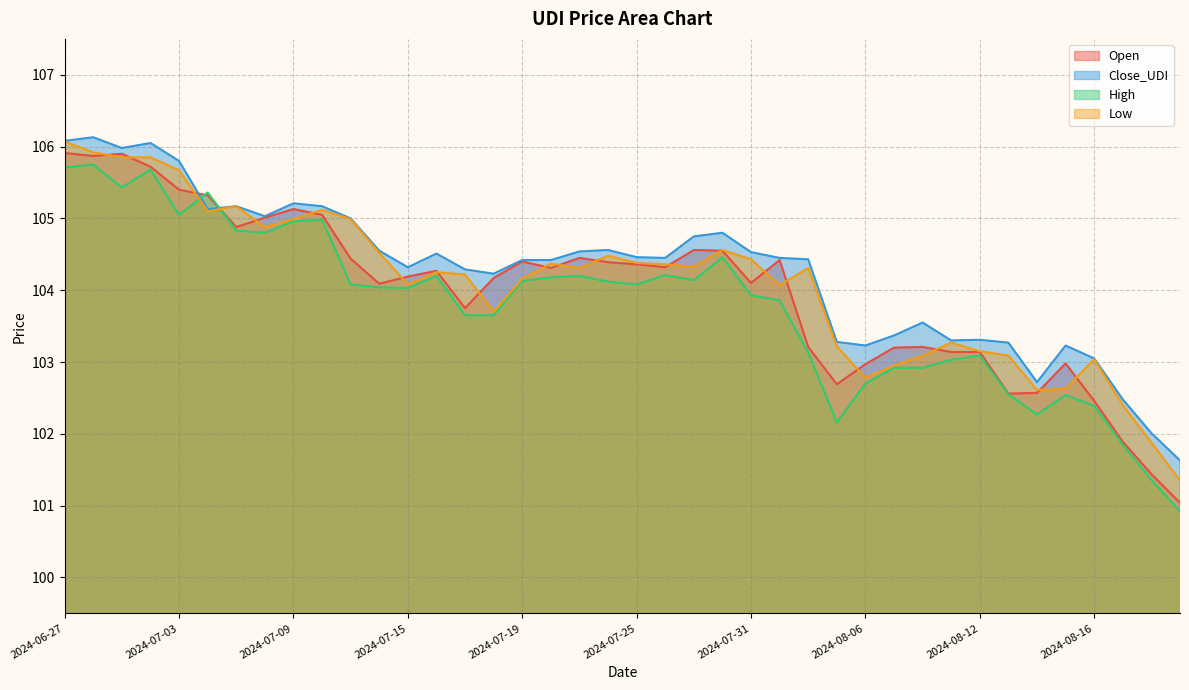

Reading left to right, extract all data points from this chart.

Open: 2024-06-27=105.9	2024-06-28=105.9	2024-07-01=105.9	2024-07-02=105.7	2024-07-03=105.4	2024-07-04=105.3	2024-07-05=104.9	2024-07-08=105.0	2024-07-09=105.1	2024-07-10=105.0	2024-07-11=104.4	2024-07-12=104.1	2024-07-15=104.2	2024-07-16=104.3	2024-07-17=103.8	2024-07-18=104.2	2024-07-19=104.4	2024-07-22=104.3	2024-07-23=104.5	2024-07-24=104.4	2024-07-25=104.4	2024-07-26=104.3	2024-07-29=104.6	2024-07-30=104.5	2024-07-31=104.1	2024-08-01=104.4	2024-08-02=103.2	2024-08-05=102.7	2024-08-06=103.0	2024-08-07=103.2	2024-08-08=103.2	2024-08-09=103.1	2024-08-12=103.1	2024-08-13=102.6	2024-08-14=102.6	2024-08-15=103.0	2024-08-16=102.5	2024-08-19=101.9	2024-08-20=101.4	2024-08-21=101.0
Close_UDI: 2024-06-27=106.1	2024-06-28=106.1	2024-07-01=106.0	2024-07-02=106.0	2024-07-03=105.8	2024-07-04=105.1	2024-07-05=105.2	2024-07-08=105.0	2024-07-09=105.2	2024-07-10=105.2	2024-07-11=105.0	2024-07-12=104.5	2024-07-15=104.3	2024-07-16=104.5	2024-07-17=104.3	2024-07-18=104.2	2024-07-19=104.4	2024-07-22=104.4	2024-07-23=104.5	2024-07-24=104.6	2024-07-25=104.5	2024-07-26=104.5	2024-07-29=104.8	2024-07-30=104.8	2024-07-31=104.5	2024-08-01=104.5	2024-08-02=104.4	2024-08-05=103.3	2024-08-06=103.2	2024-08-07=103.4	2024-08-08=103.5	2024-08-09=103.3	2024-08-12=103.3	2024-08-13=103.3	2024-08-14=102.7	2024-08-15=103.2	2024-08-16=103.0	2024-08-19=102.5	2024-08-20=102.0	2024-08-21=101.6
High: 2024-06-27=105.7	2024-06-28=105.8	2024-07-01=105.4	2024-07-02=105.7	2024-07-03=105.0	2024-07-04=105.4	2024-07-05=104.8	2024-07-08=104.8	2024-07-09=105.0	2024-07-10=105.0	2024-07-11=104.1	2024-07-12=104.0	2024-07-15=104.0	2024-07-16=104.2	2024-07-17=103.7	2024-07-18=103.7	2024-07-19=104.1	2024-07-22=104.2	2024-07-23=104.2	2024-07-24=104.1	2024-07-25=104.1	2024-07-26=104.2	2024-07-29=104.1	2024-07-30=104.5	2024-07-31=103.9	2024-08-01=103.9	2024-08-02=103.1	2024-08-05=102.2	2024-08-06=102.7	2024-08-07=102.9	2024-08-08=102.9	2024-08-09=103.0	2024-08-12=103.1	2024-08-13=102.5	2024-08-14=102.3	2024-08-15=102.5	2024-08-16=102.4	2024-08-19=101.8	2024-08-20=101.4	2024-08-21=100.9
Low: 2024-06-27=106.1	2024-06-28=105.9	2024-07-01=105.8	2024-07-02=105.8	2024-07-03=105.7	2024-07-04=105.1	2024-07-05=105.2	2024-07-08=104.9	2024-07-09=105.0	2024-07-10=105.1	2024-07-11=105.0	2024-07-12=104.5	2024-07-15=104.1	2024-07-16=104.2	2024-07-17=104.2	2024-07-18=103.7	2024-07-19=104.2	2024-07-22=104.4	2024-07-23=104.3	2024-07-24=104.5	2024-07-25=104.4	2024-07-26=104.4	2024-07-29=104.3	2024-07-30=104.6	2024-07-31=104.4	2024-08-01=104.1	2024-08-02=104.3	2024-08-05=103.2	2024-08-06=102.8	2024-08-07=103.0	2024-08-08=103.1	2024-08-09=103.3	2024-08-12=103.2	2024-08-13=103.1	2024-08-14=102.6	2024-08-15=102.6	2024-08-16=103.0	2024-08-19=102.4	2024-08-20=101.9	2024-08-21=101.3